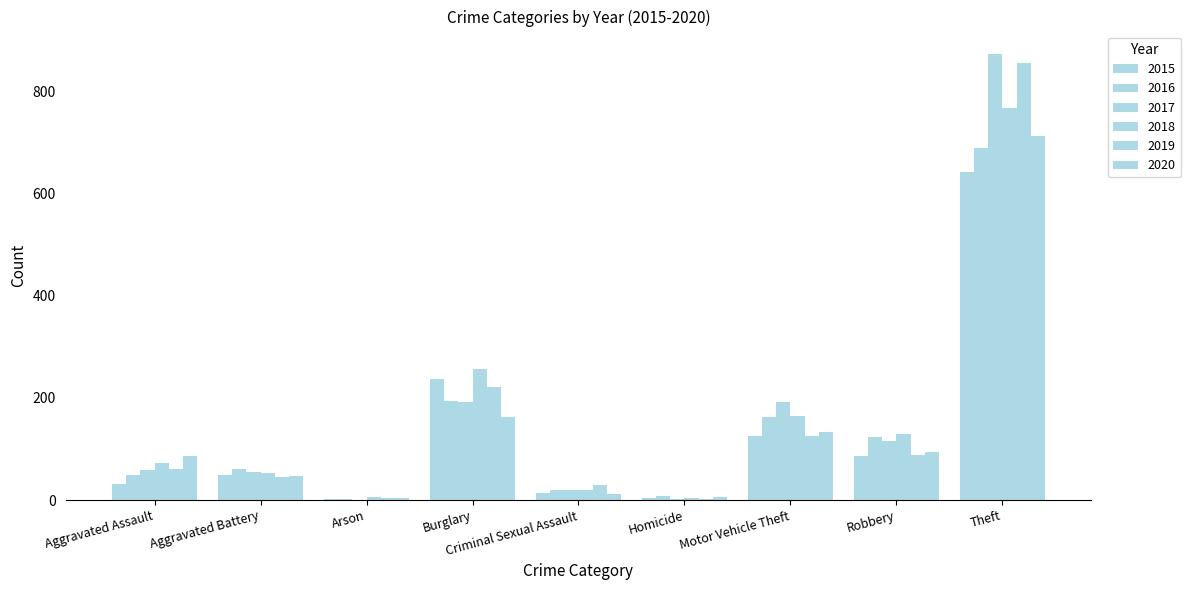

Read the 2020 value at Motor Vehicle Theft, to the nearest 100.

100